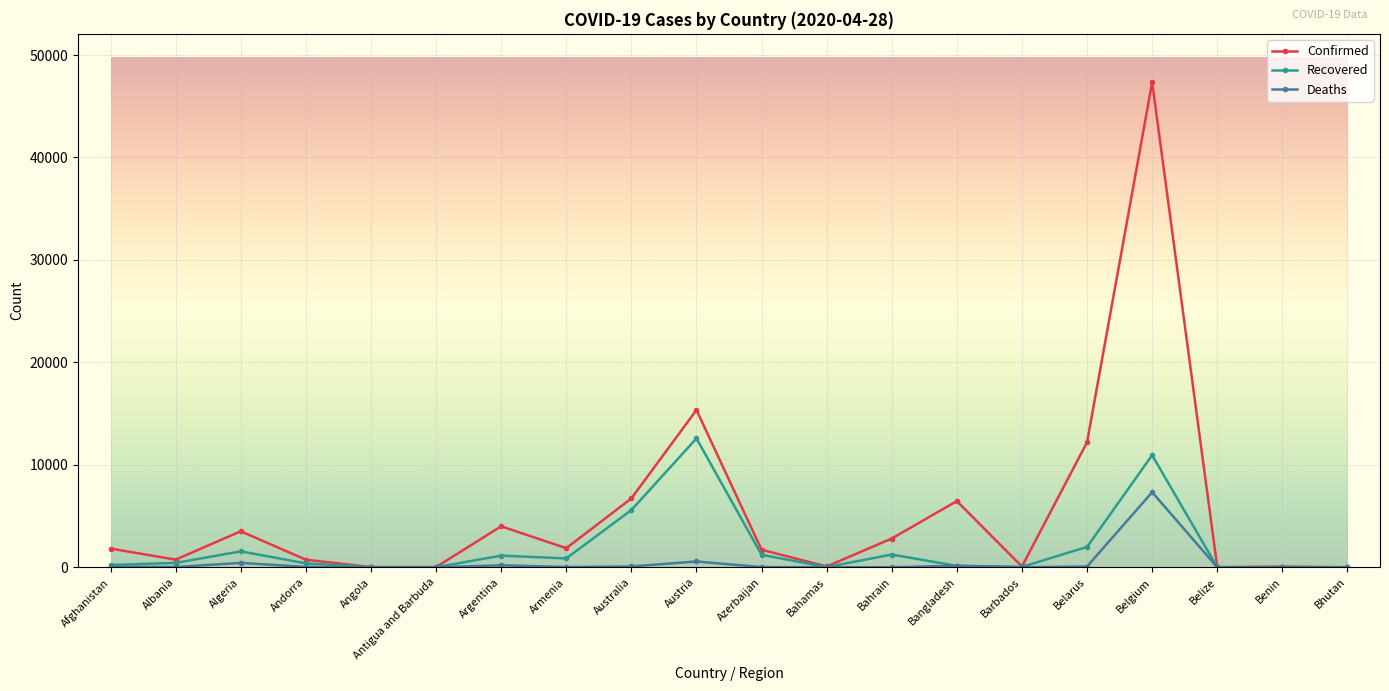

Is it true that Deaths equals 10329 at Belgium?

False